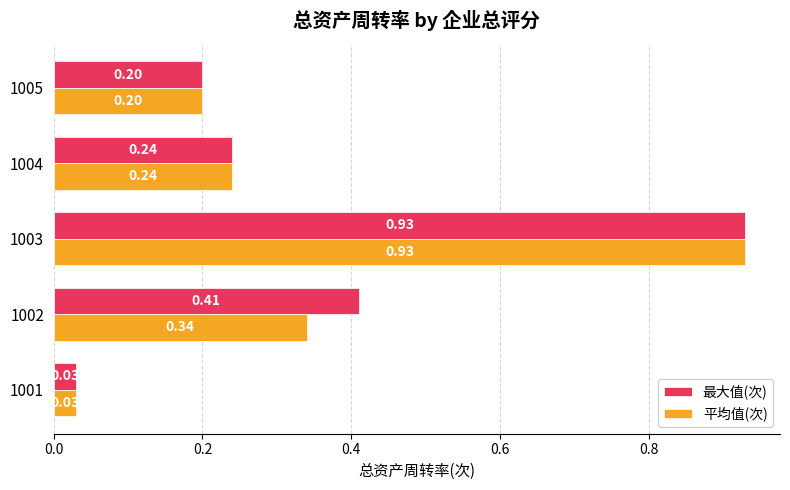

What is the sum of the 最大值(次) values at 1005 and 1003?

1.1